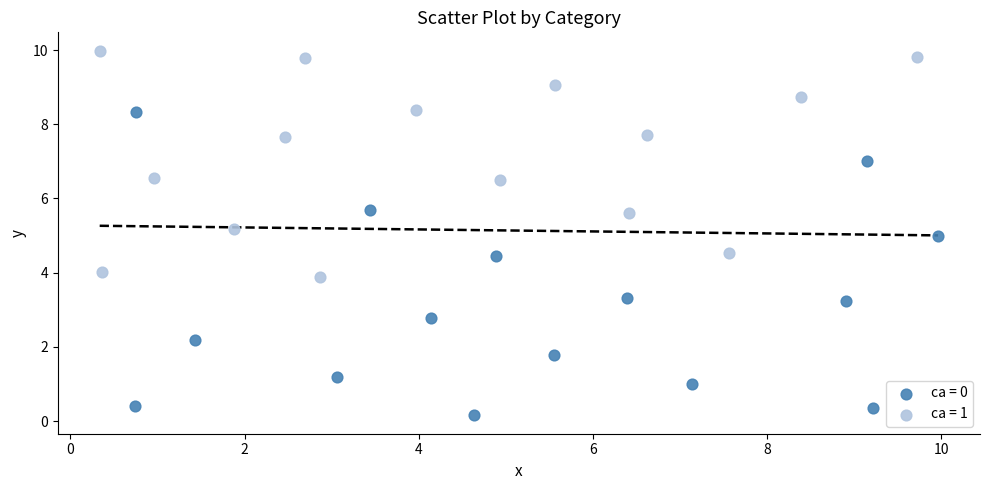

Which series has the largest Y range (max minus min)?

ca = 0